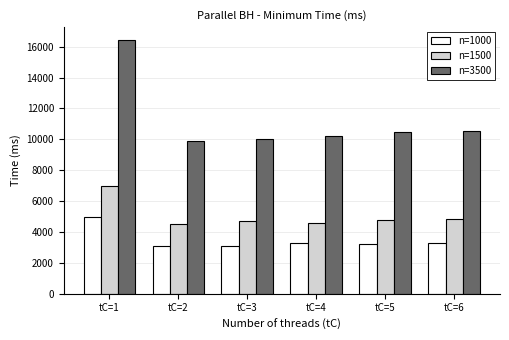

Which series has the largest total across all categories?

n=3500